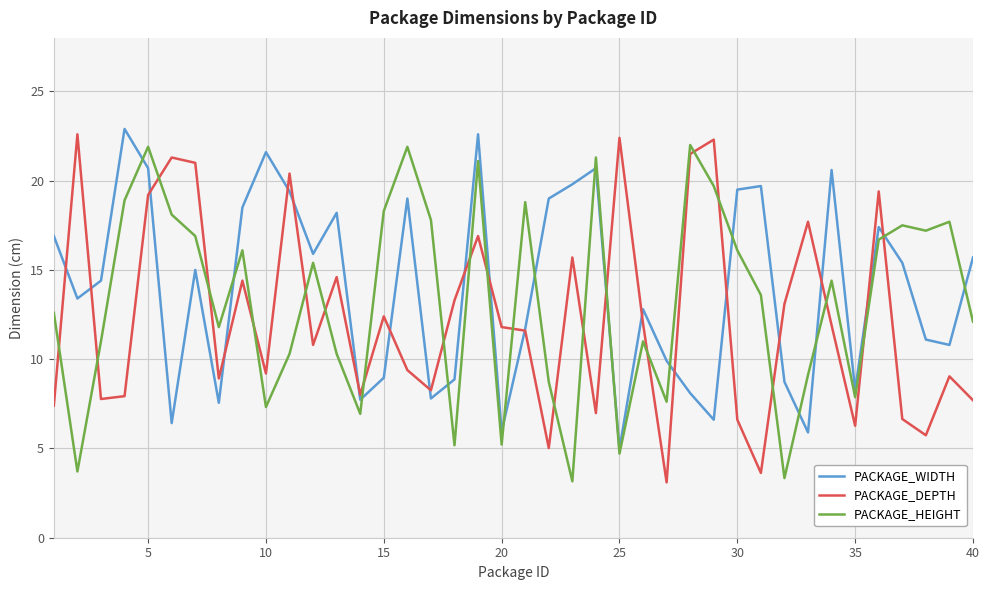

What is the minimum value for PACKAGE_HEIGHT?

3.2